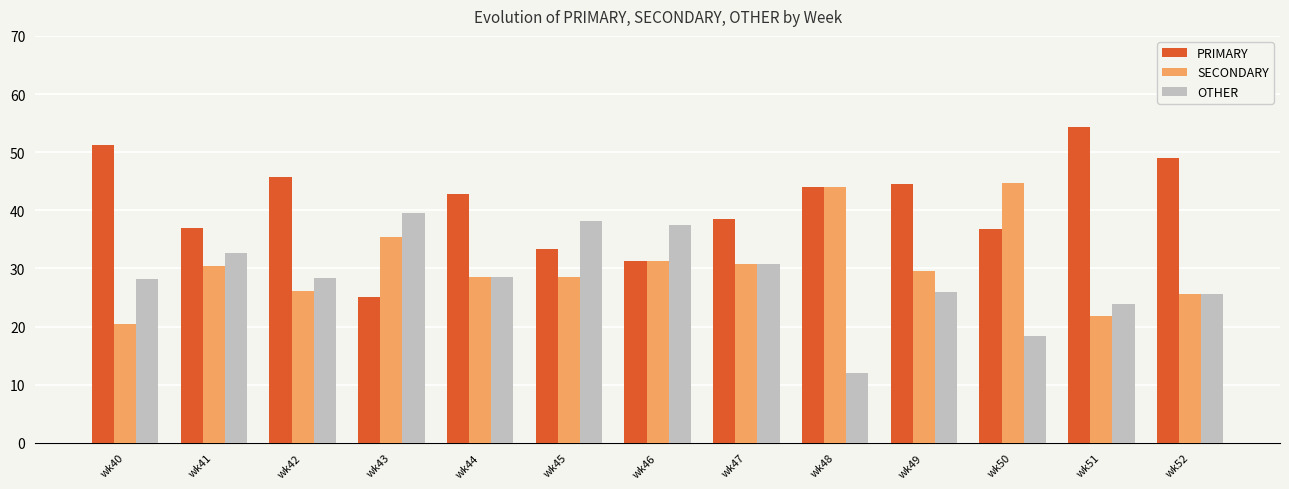

What is the spread (max minus min) of values at wk41?

6.5